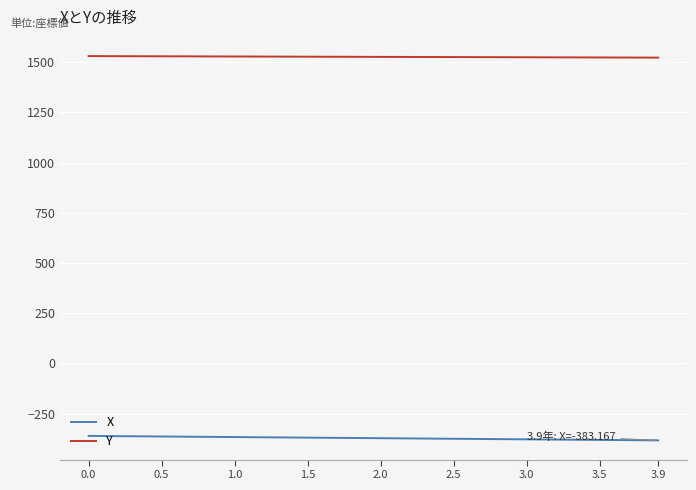

What is the minimum value shown in the chart?

-383.2